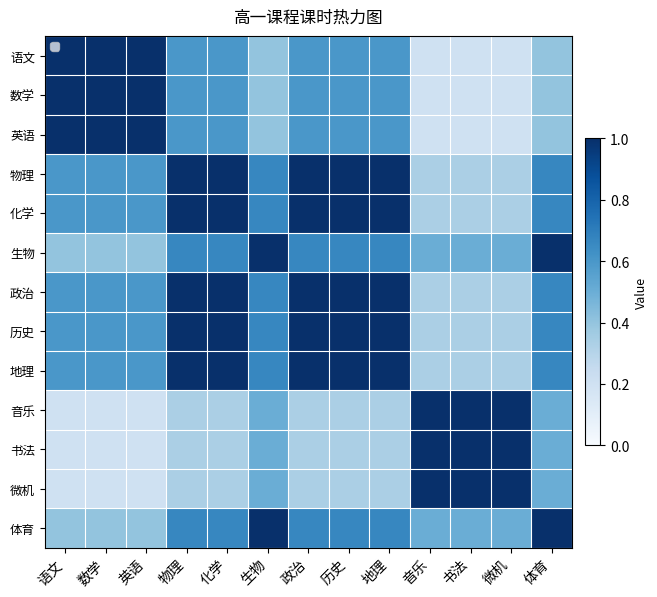

What is the total value across all series at 政治?

9.1